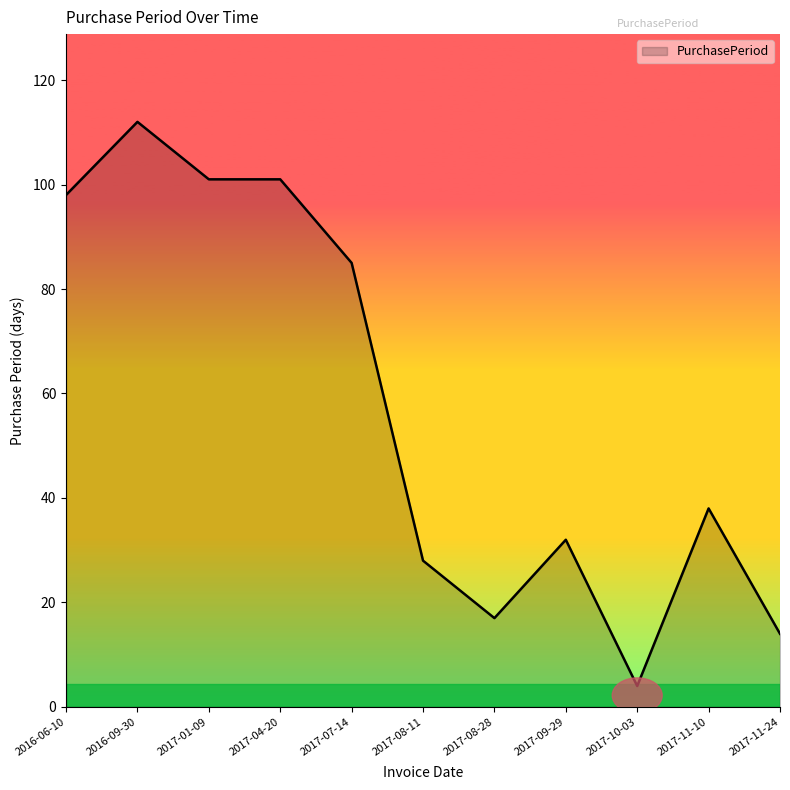

At which label is the value closest to 58?

2017-11-10